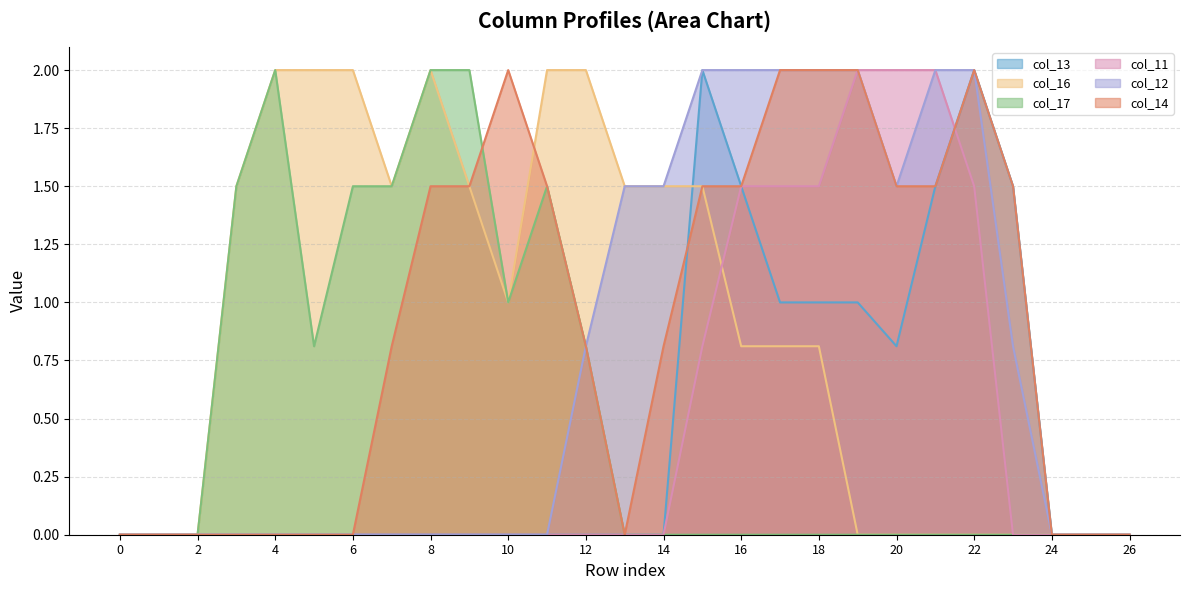

Reading right to left, transcribe all the data shown in this chart.

col_13: 0.0	0.0	0.0	1.5	2.0	1.5	0.8	1.0	1.0	1.0	1.5	2.0	0.0	0.0	0.0	0.0	0.0	0.0	0.0	0.0	0.0	0.0	0.0	0.0	0.0	0.0	0.0
col_16: 0.0	0.0	0.0	0.0	0.0	0.0	0.0	0.0	0.8	0.8	0.8	1.5	1.5	1.5	2.0	2.0	1.0	1.5	2.0	1.5	2.0	2.0	2.0	1.5	0.0	0.0	0.0
col_17: 0.0	0.0	0.0	0.0	0.0	0.0	0.0	0.0	0.0	0.0	0.0	0.0	0.0	0.0	0.8	1.5	1.0	2.0	2.0	1.5	1.5	0.8	2.0	1.5	0.0	0.0	0.0
col_11: 0.0	0.0	0.0	0.0	1.5	2.0	2.0	2.0	1.5	1.5	1.5	0.8	0.0	0.0	0.0	0.0	0.0	0.0	0.0	0.0	0.0	0.0	0.0	0.0	0.0	0.0	0.0
col_12: 0.0	0.0	0.0	0.8	2.0	2.0	1.5	2.0	2.0	2.0	2.0	2.0	1.5	1.5	0.8	0.0	0.0	0.0	0.0	0.0	0.0	0.0	0.0	0.0	0.0	0.0	0.0
col_14: 0.0	0.0	0.0	1.5	2.0	1.5	1.5	2.0	2.0	2.0	1.5	1.5	0.8	0.0	0.8	1.5	2.0	1.5	1.5	0.8	0.0	0.0	0.0	0.0	0.0	0.0	0.0